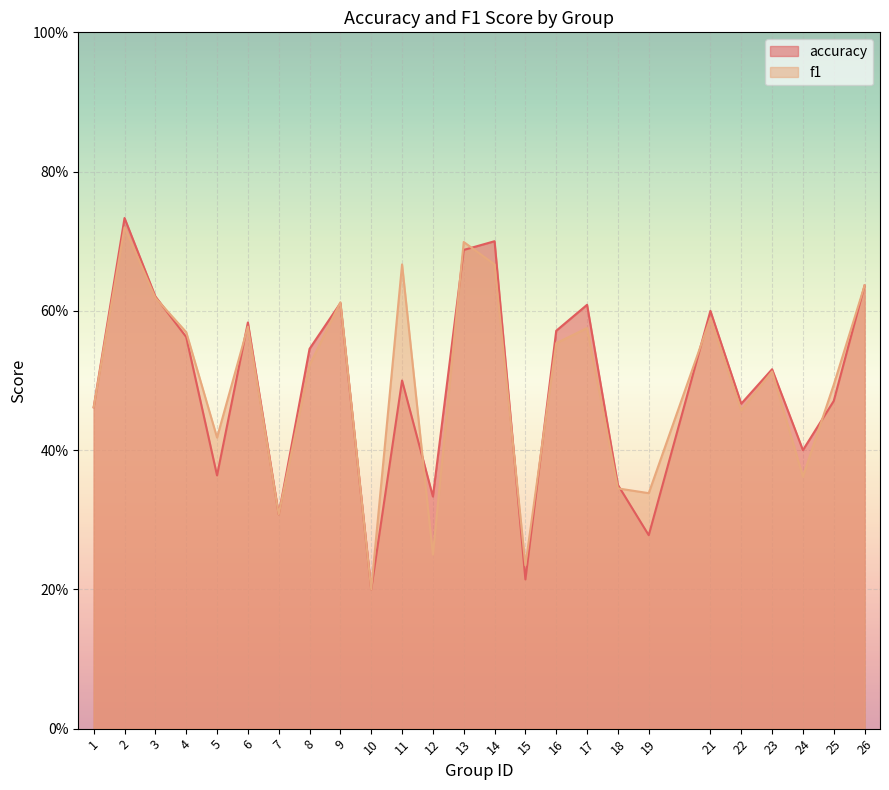

What is the value of the accuracy point at the 6th from the left?

0.6